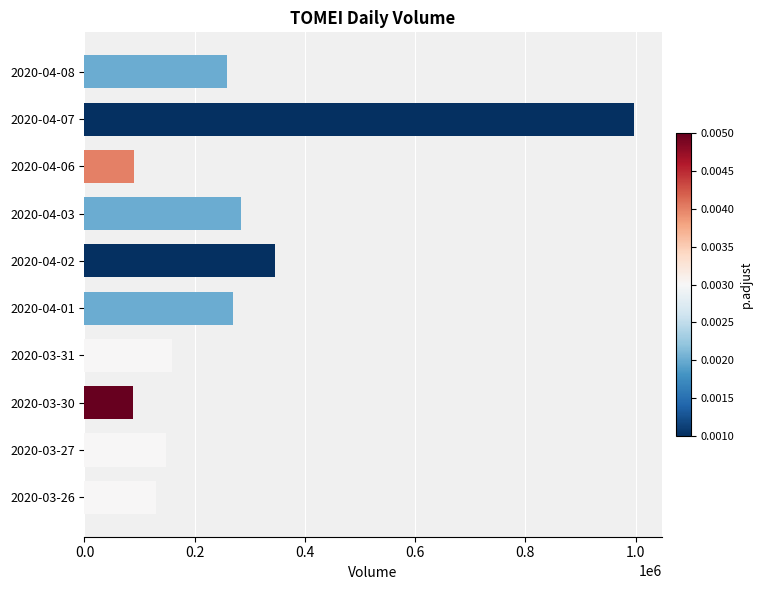

Which label corresponds to the largest value in the chart?

2020-04-07